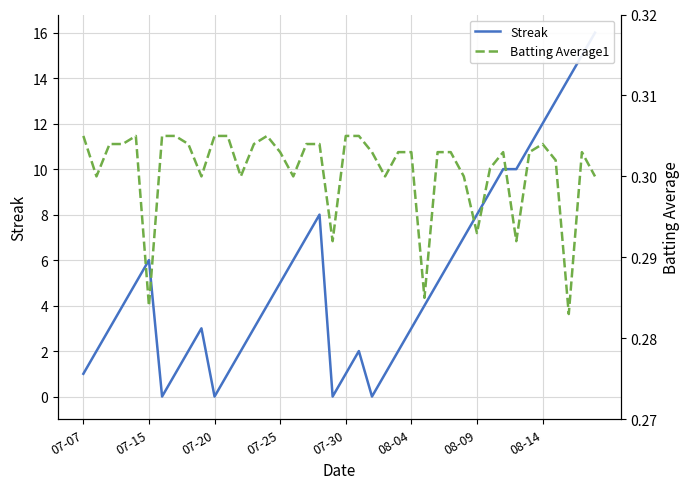

What position from the right is 27?

13